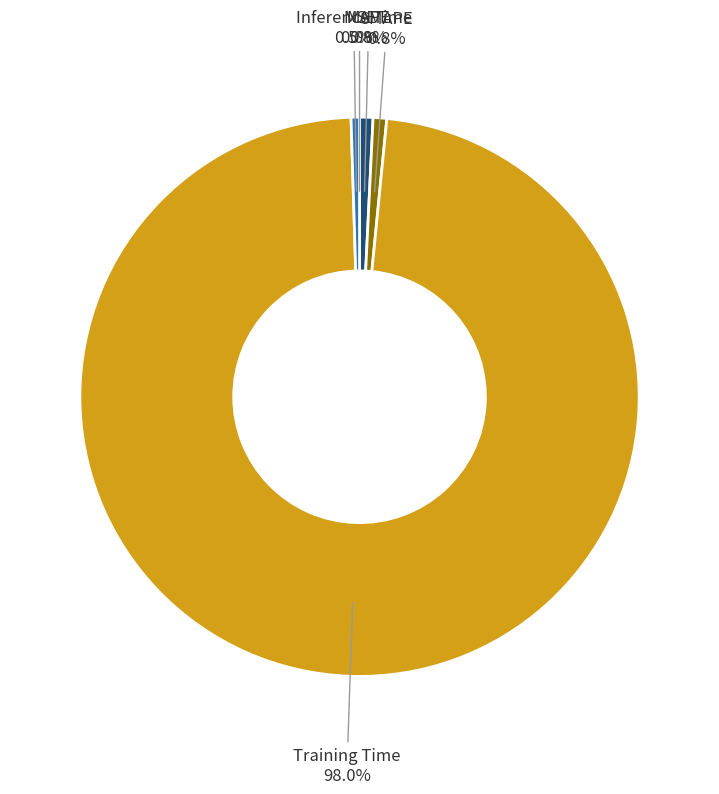

Is there a majority slice in this chart?

Yes